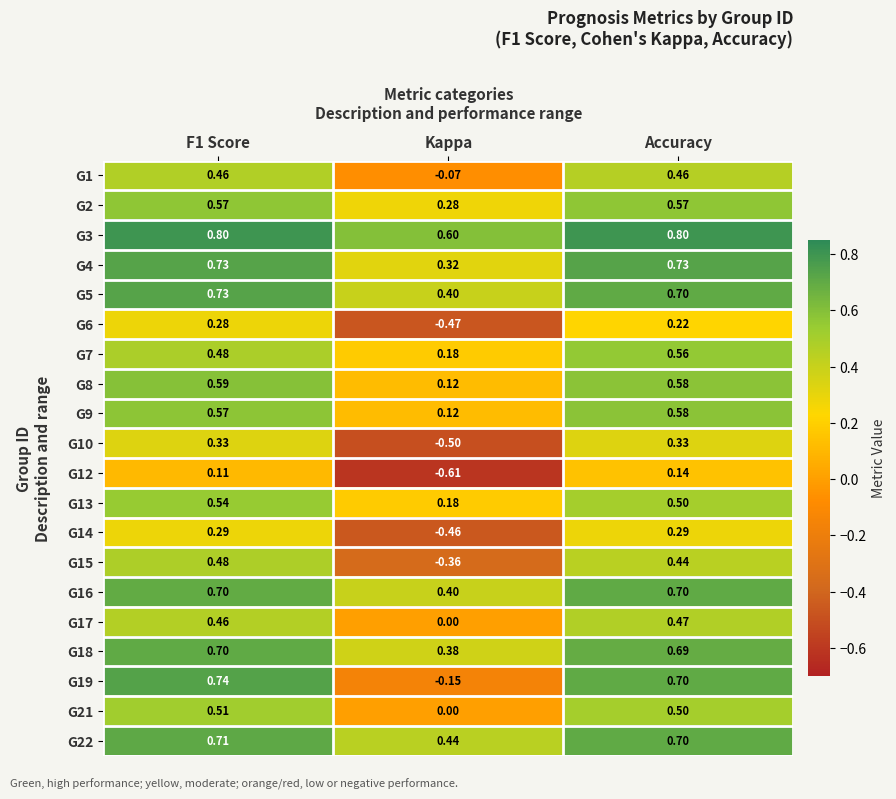

At which category is the sum across all series the highest?

F1 Score